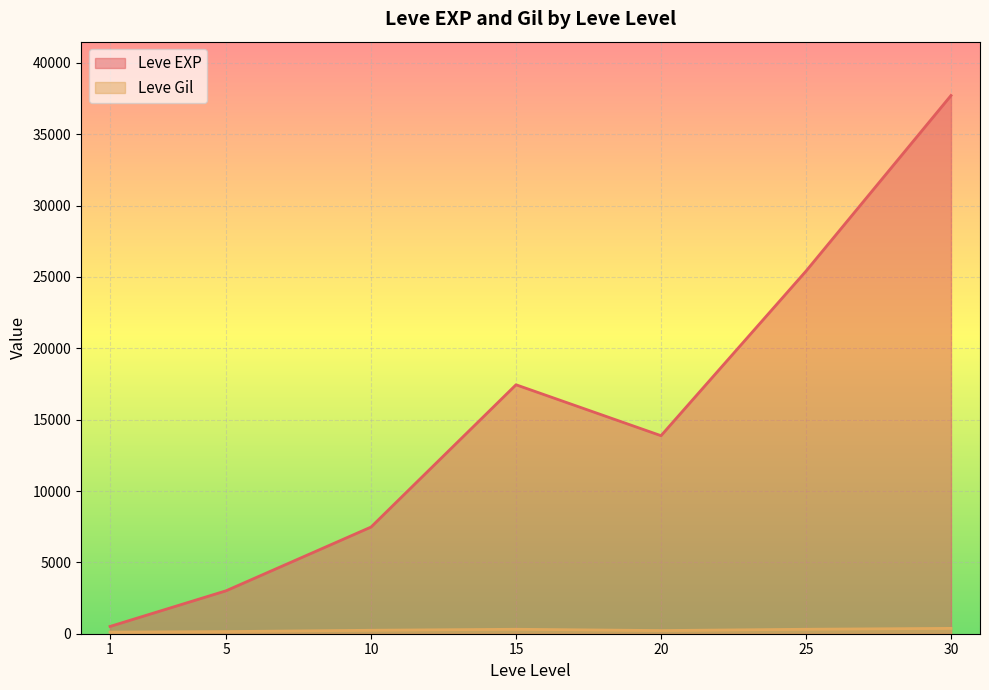

At which category does the chart reach its peak across all series?

30